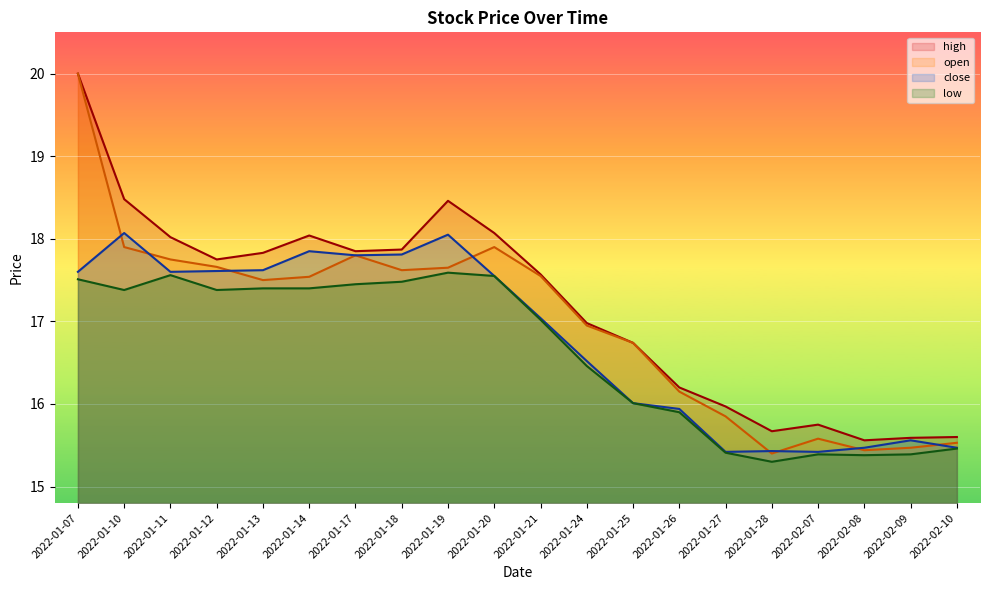

Is the value of high at 2022-01-10 greater than the value of low at 2022-01-18?

Yes